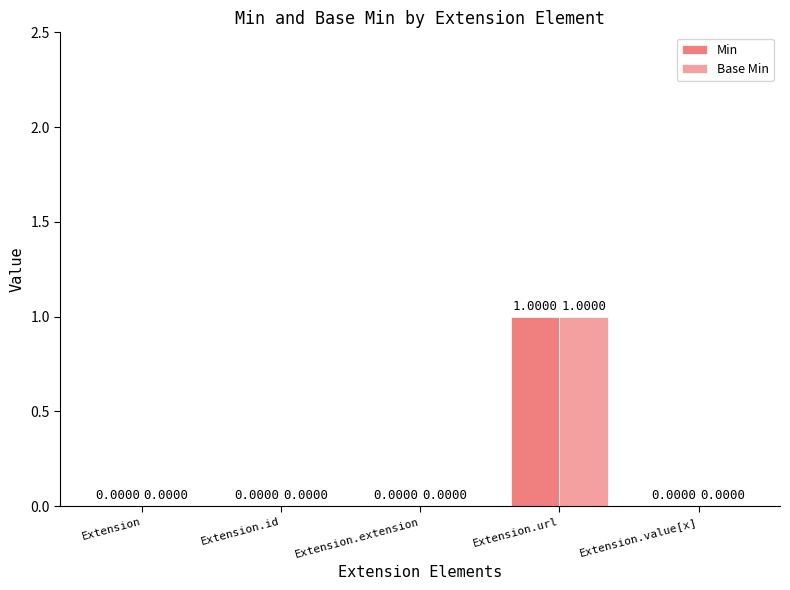

Reading right to left, transcribe all the data shown in this chart.

Min: Extension.value[x]=0	Extension.url=1	Extension.extension=0	Extension.id=0	Extension=0
Base Min: Extension.value[x]=0	Extension.url=1	Extension.extension=0	Extension.id=0	Extension=0